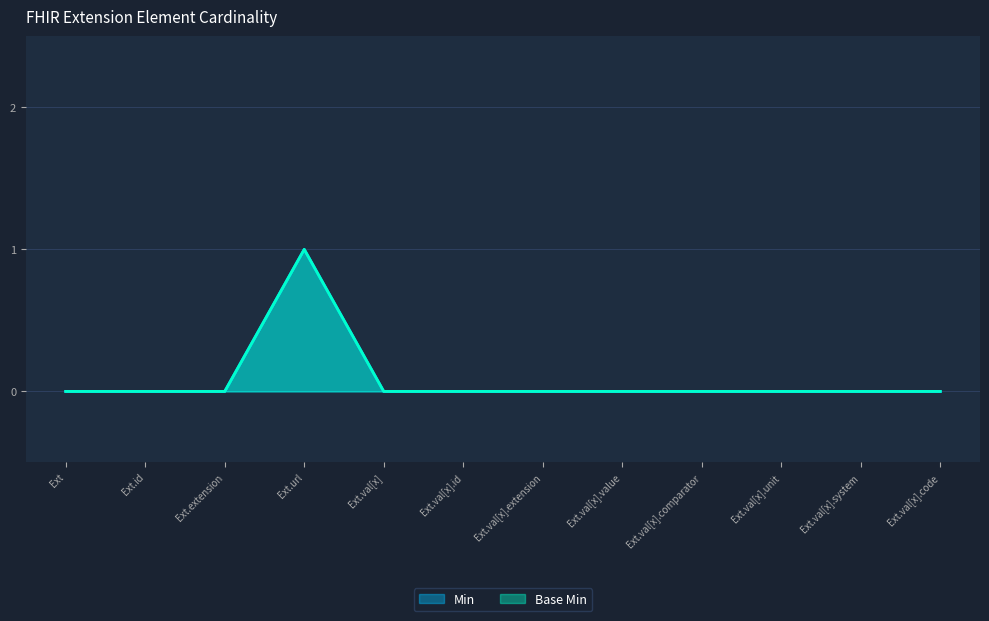

How many series are shown in this chart?

2